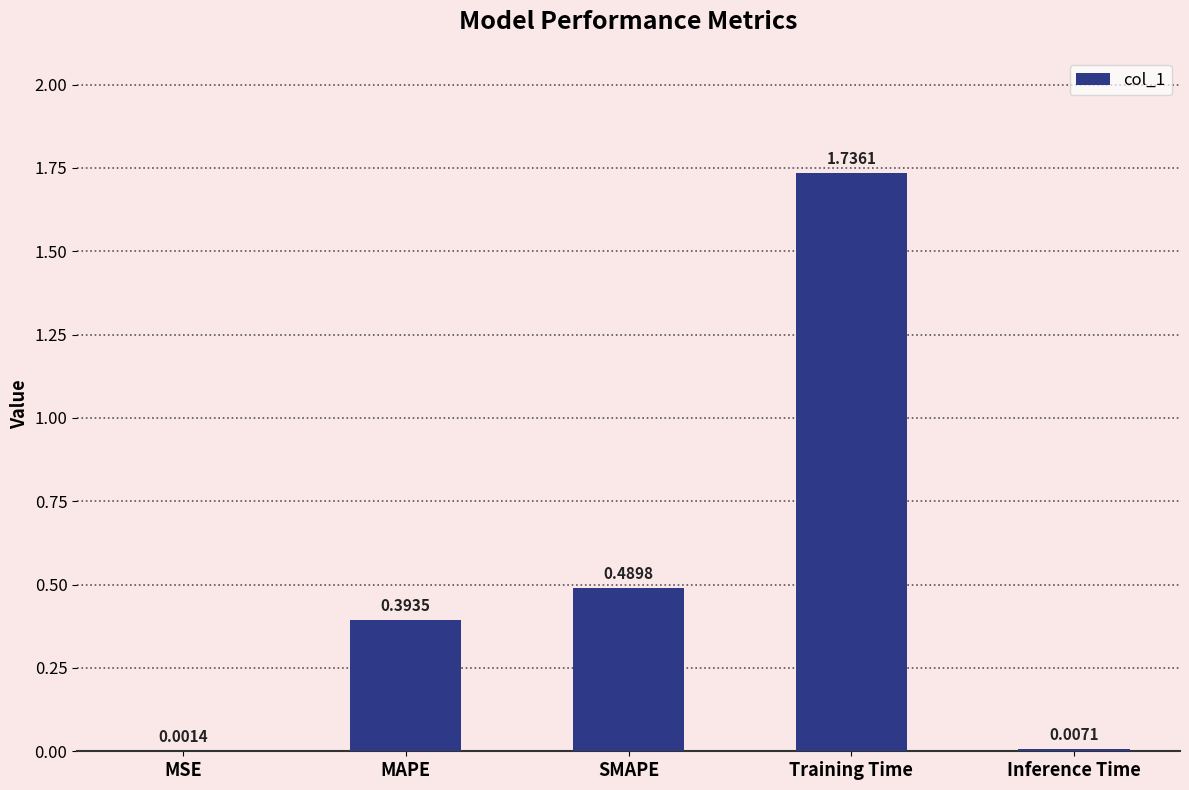

Between Inference Time and Training Time, which is larger?

Training Time